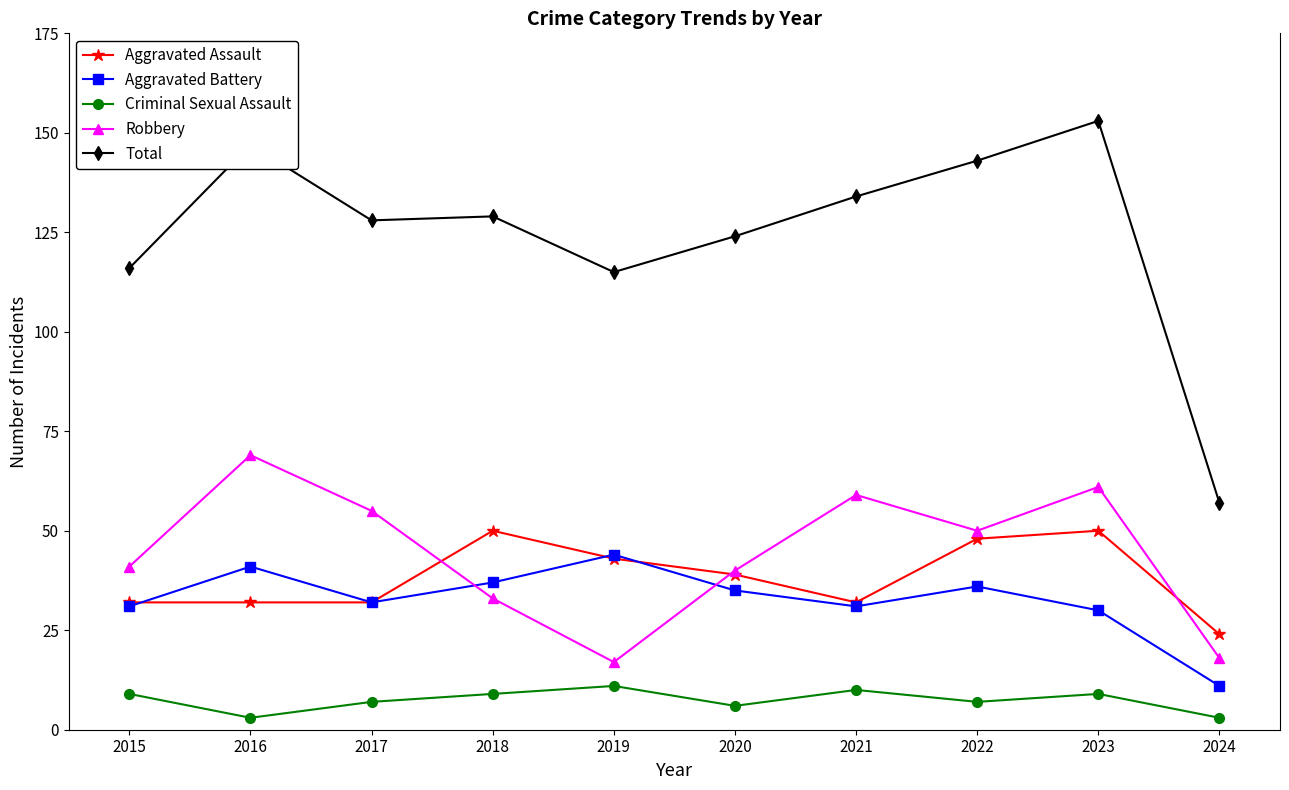

What is the difference between the second highest and minimum values in the Aggravated Assault series?

26